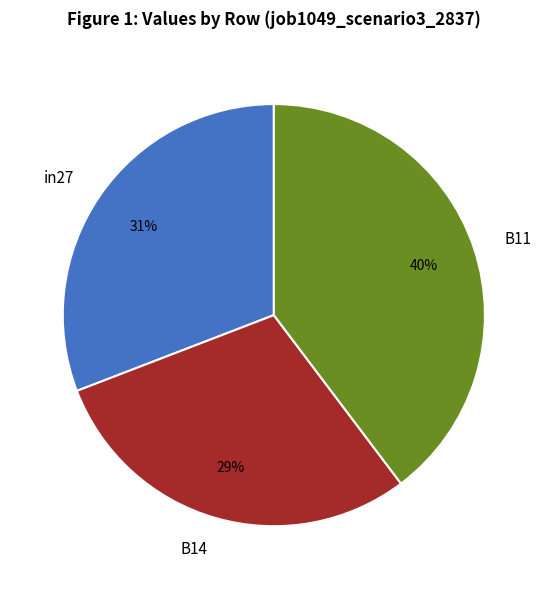

Is it true that in27 is 31% of the pie?

True